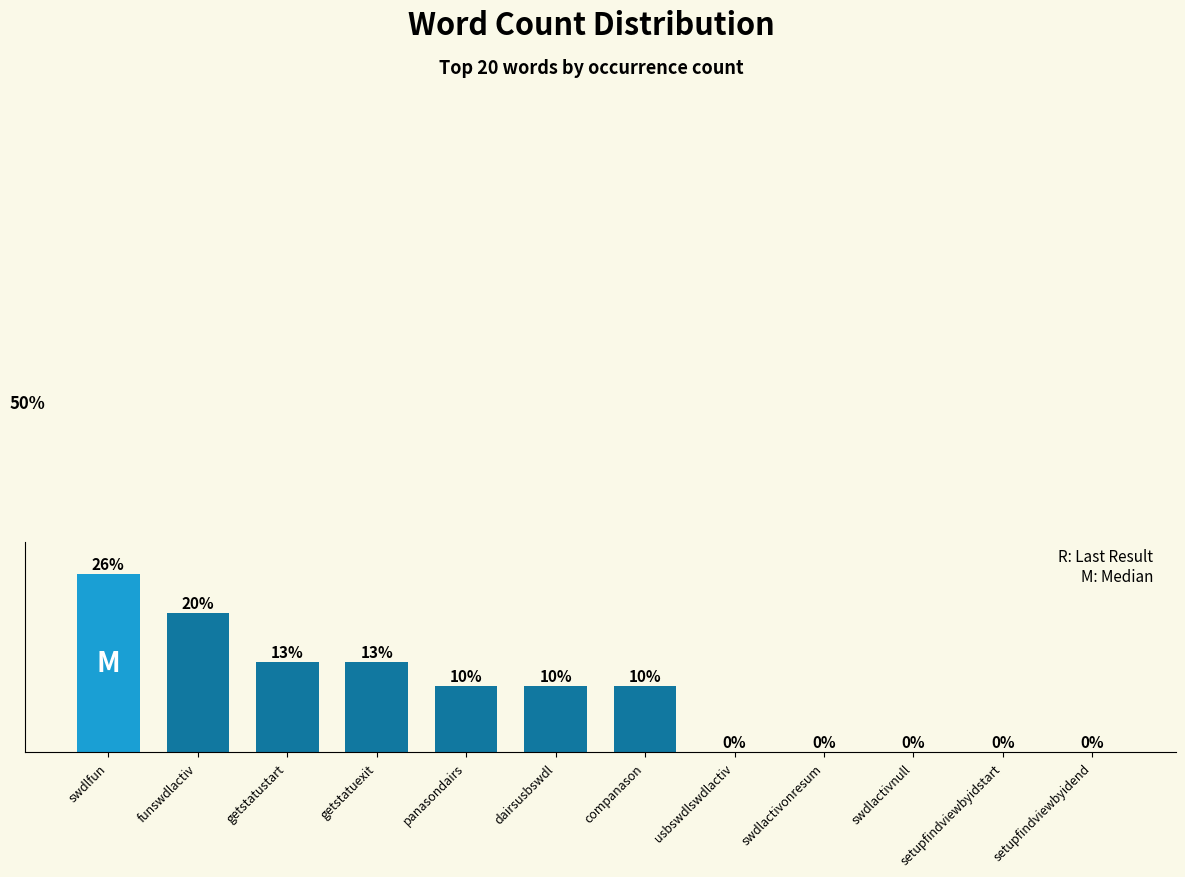

Reading left to right, what are all the values shown in this chart?

swdlfun=25.6	funswdlactiv=20.0	getstatustart=12.9	getstatuexit=12.9	panasondairs=9.5	dairsusbswdl=9.5	companason=9.5	usbswdlswdlactiv=0.1	swdlactivonresum=0.0	swdlactivnull=0.0	setupfindviewbyidstart=0.0	setupfindviewbyidend=0.0